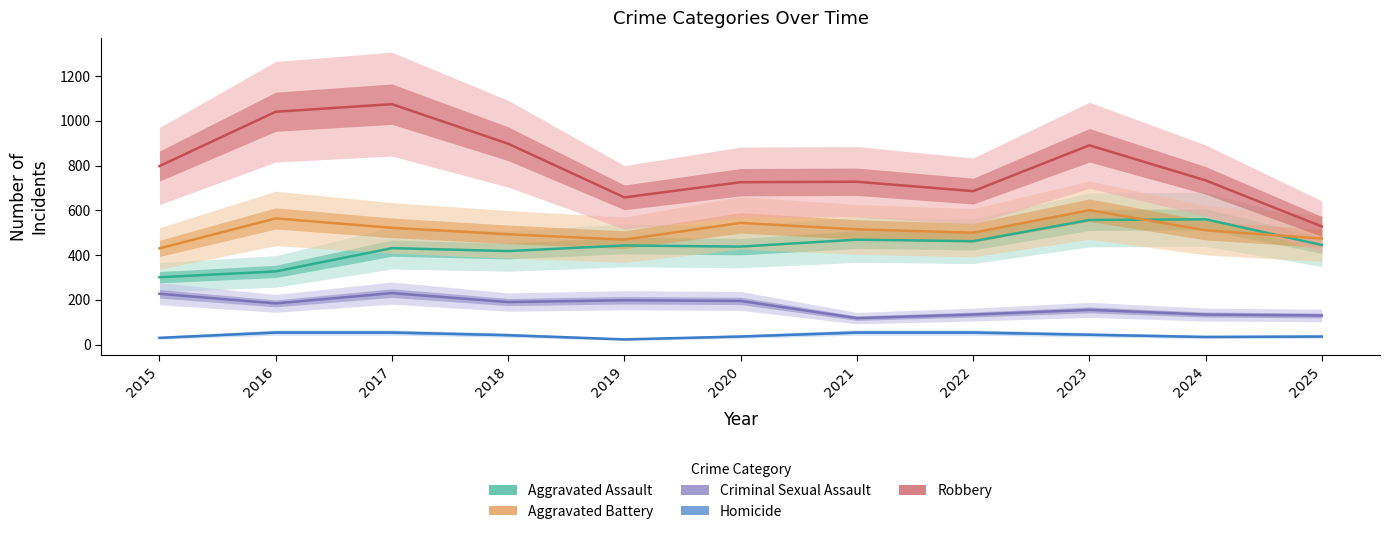

What is the lowest value of the Aggravated Assault series?

301